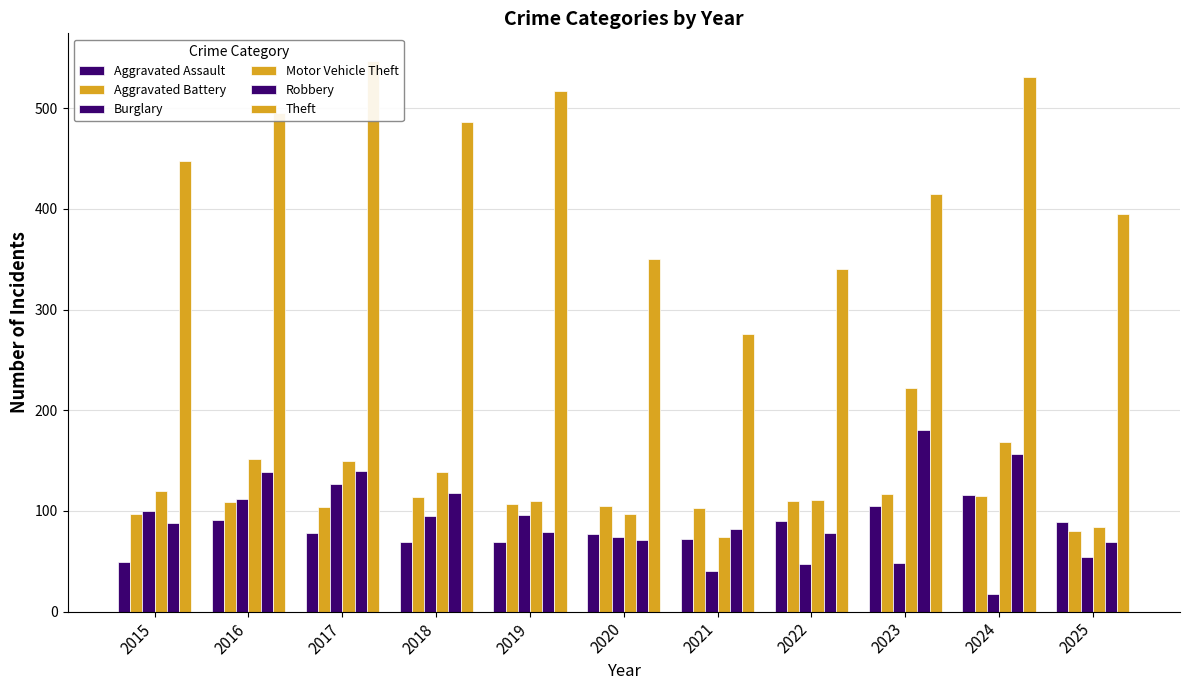

What is the value of the Motor Vehicle Theft bar at the 11th from the left?

84